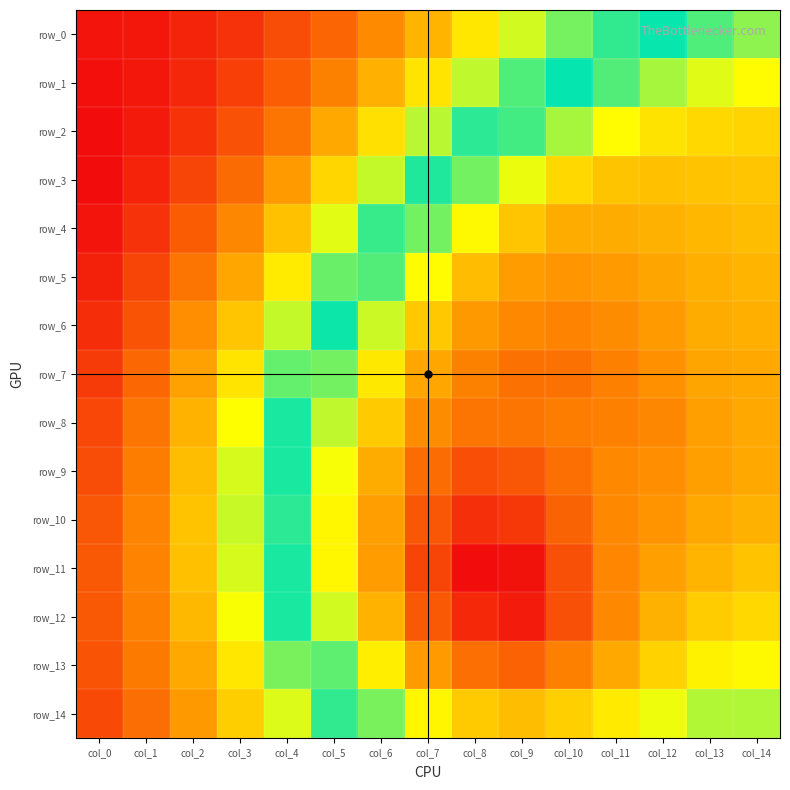

What is the sum of the row_5 values at col_0 and col_14?

1.6